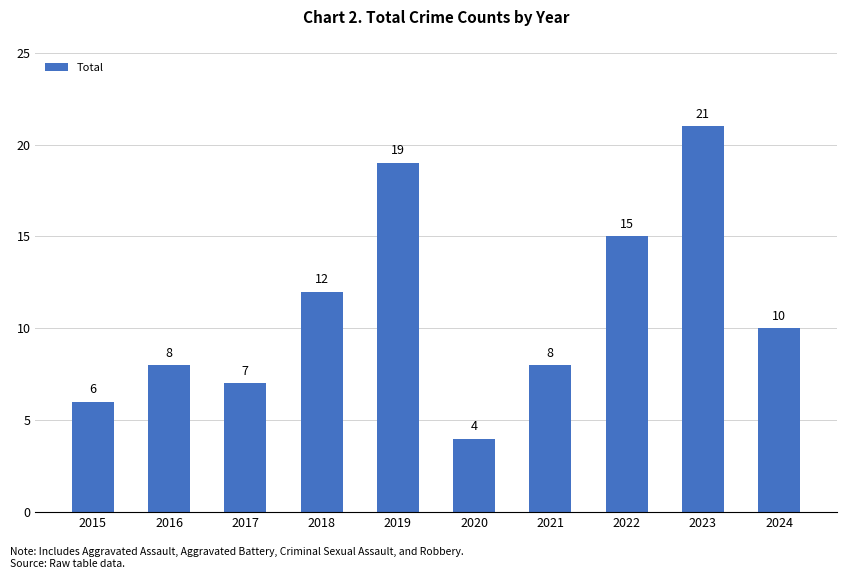

Are the bars grouped side by side (vs. stacked)?

No